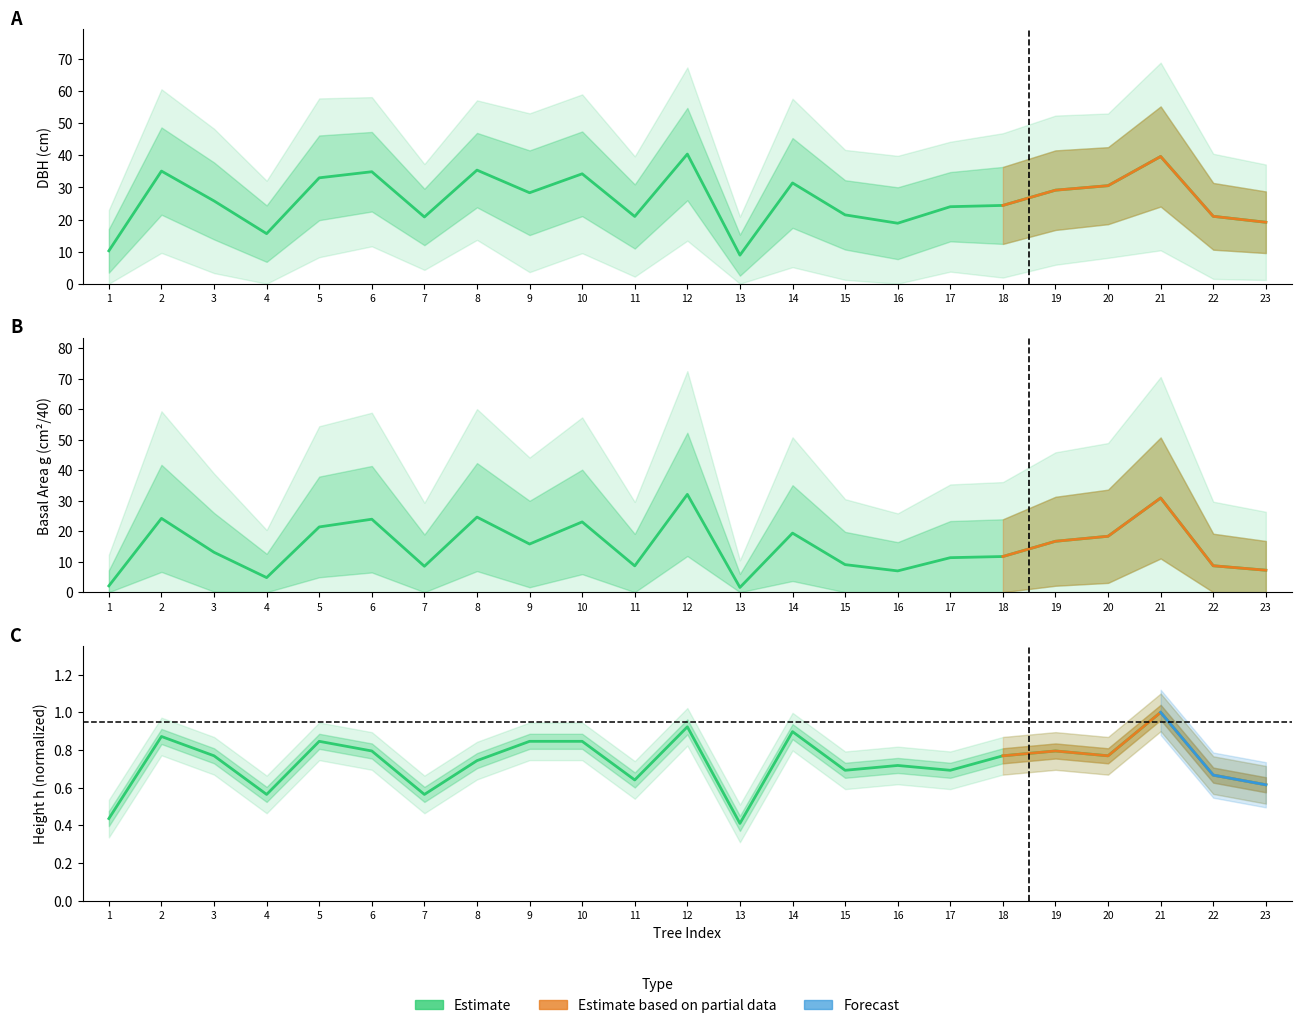

Is the value of h (normalized) at 2 greater than the value of g (scaled) at 5?

No